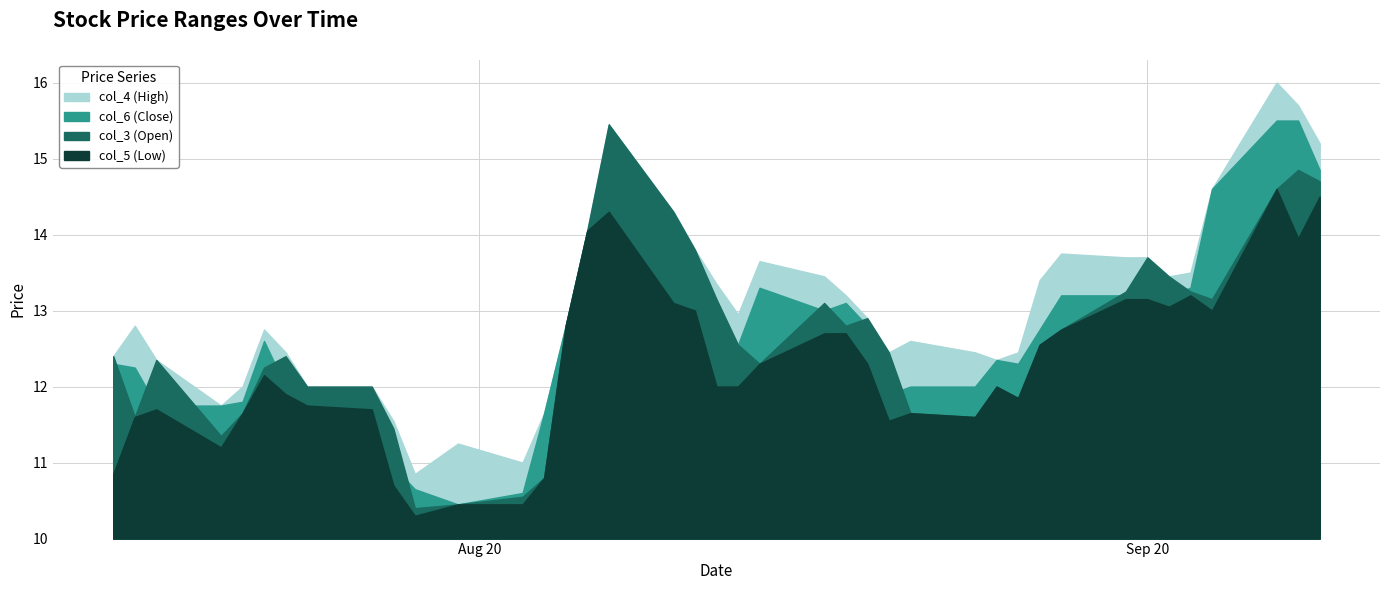

At which category is the sum across all series the highest?

2020-09-07